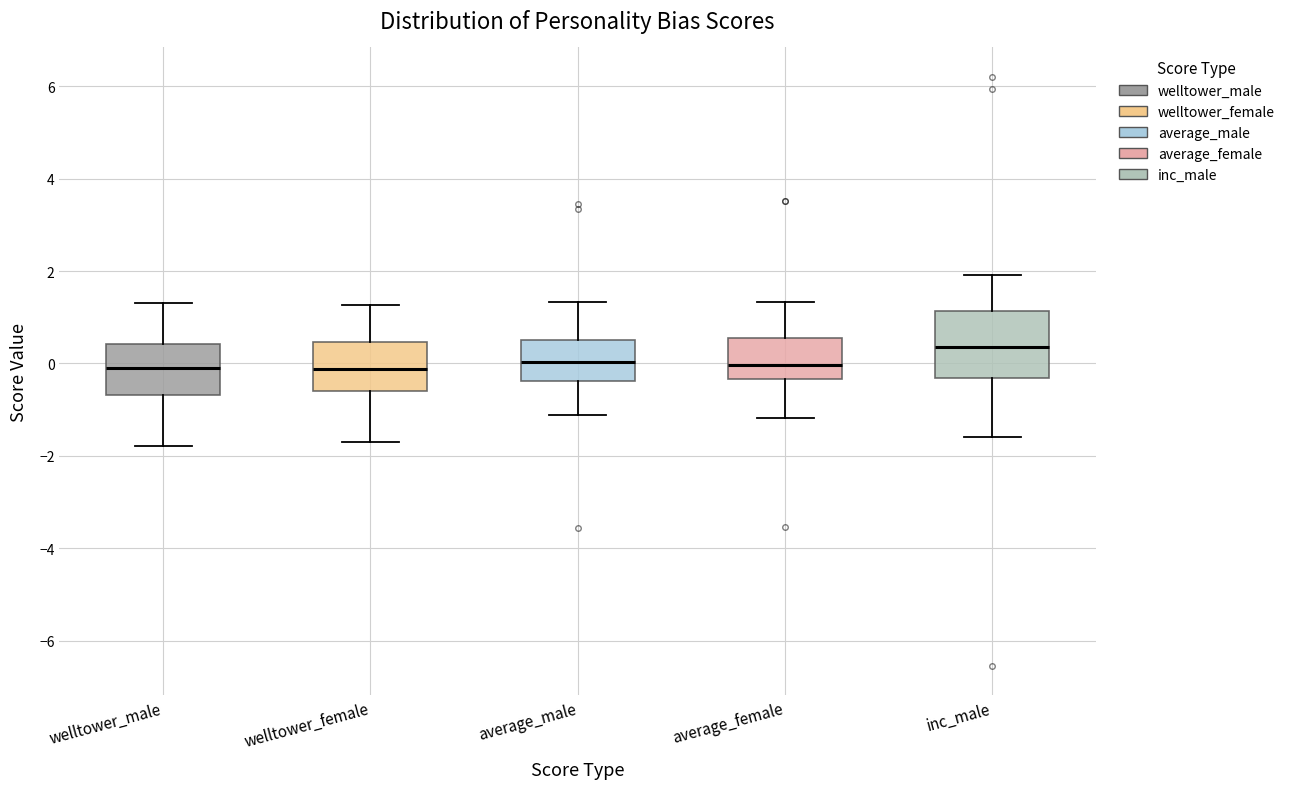

Reading left to right, read every box against the y-axis: the position of its median line, the range the box covers, and the ends of its whiskers. The values are not printed on the chart, so give them approximately, as read against the axis.

welltower_male: median -0.2, box -0.6 to 0.4, whiskers -1.8 to 1.4
welltower_female: median -0.2, box -0.6 to 0.4, whiskers -1.8 to 1.2
average_male: median 0.0, box -0.4 to 0.6, whiskers -1.2 to 1.4
average_female: median 0.0, box -0.4 to 0.6, whiskers -1.2 to 1.4
inc_male: median 0.4, box -0.4 to 1.2, whiskers -1.6 to 2.0